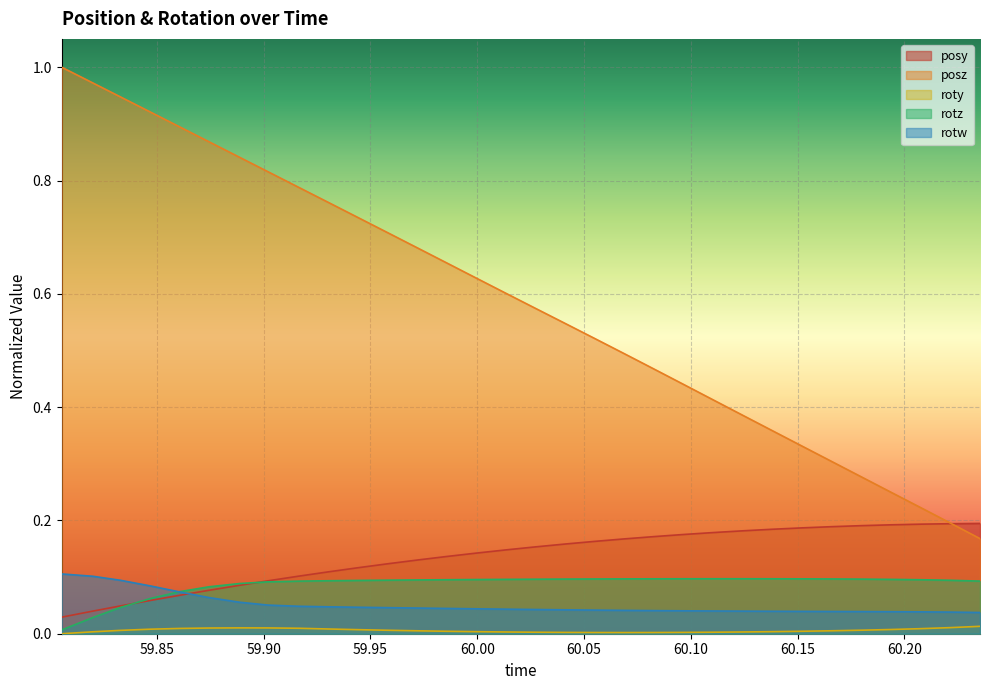

Where is roty nearest to the value 0?

59.80542